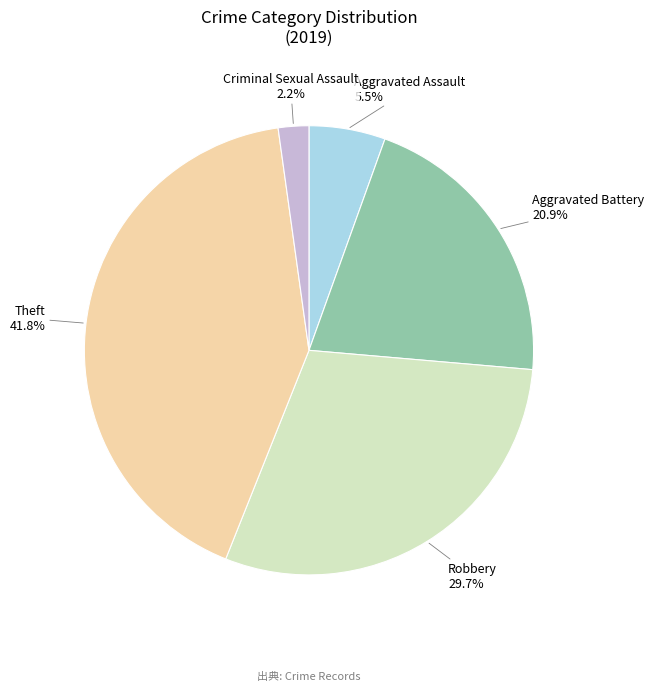

How many slices are in this pie chart?

5